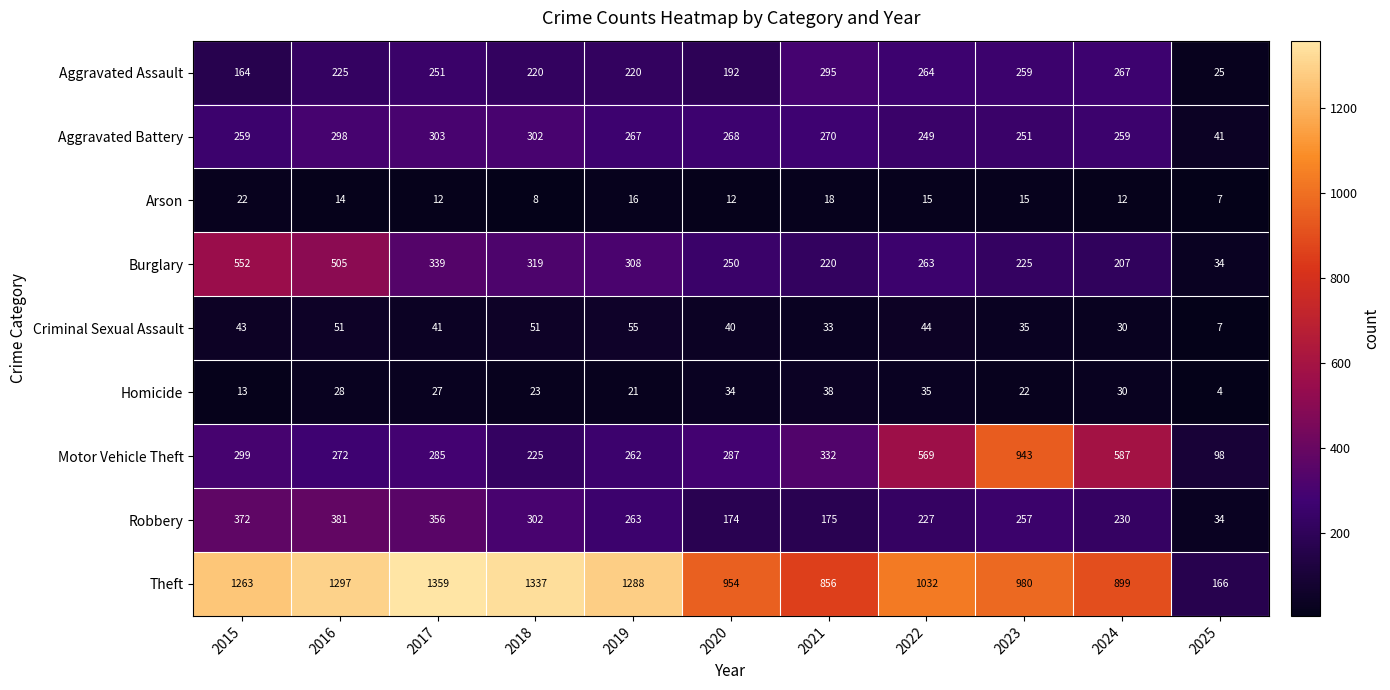

Which series has the largest total across all categories?

Theft